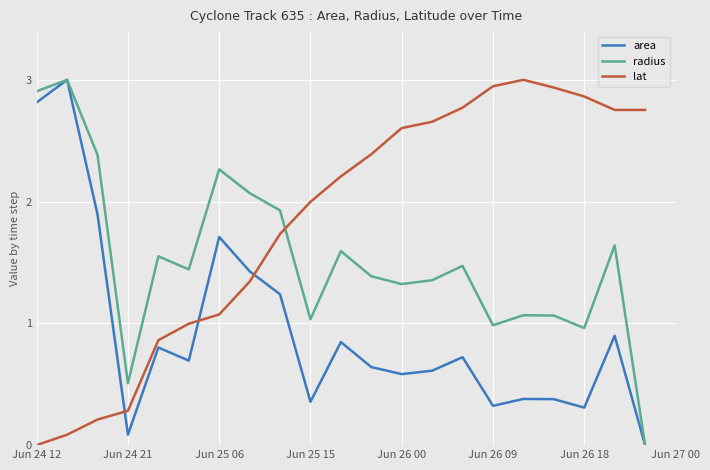

Which series ends up on top after the final intersection of radius and lat?

lat